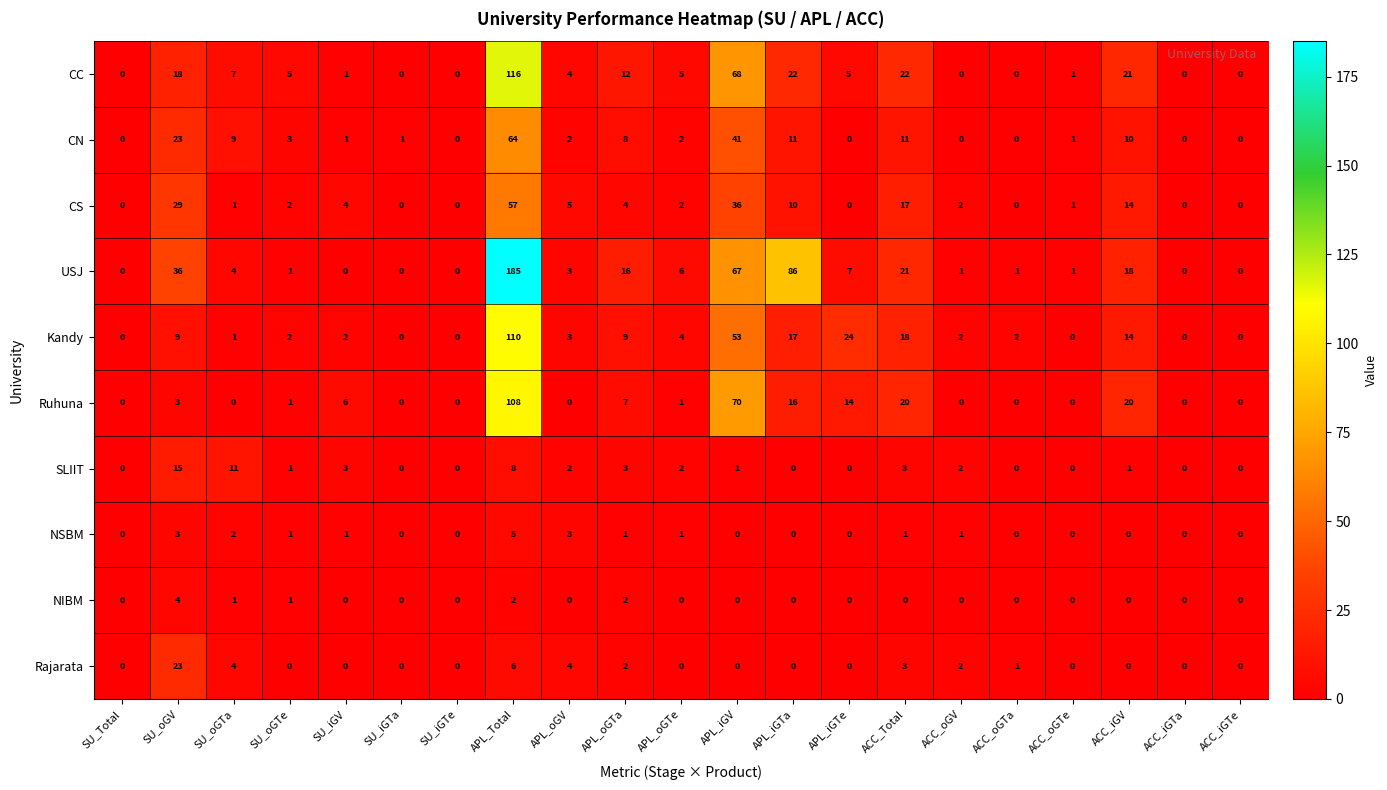

What is the difference between the maximum and second lowest values in the SLIIT series?

15